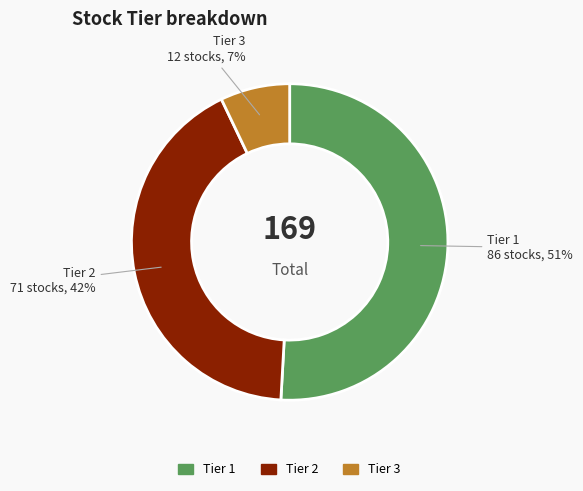

Which category has the smallest portion of the pie?

Tier 3